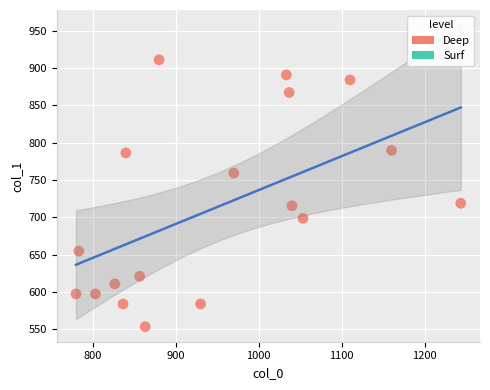

What is the range of X values (max minus min)?

463.3